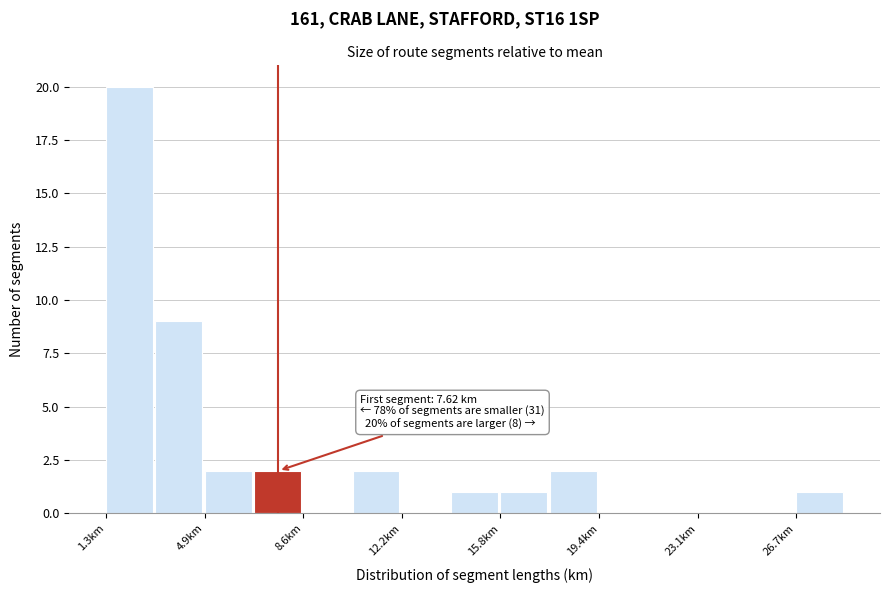

Read against the x-axis, roughly where is the centre of the tallest bar?

2.0